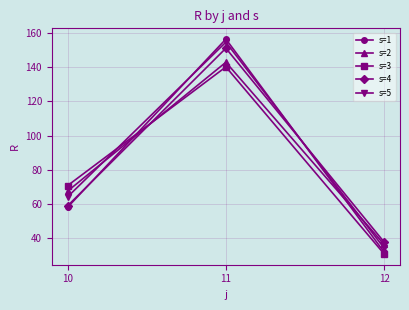

True or false: s=1 has a value of 42.2 at 12.

False